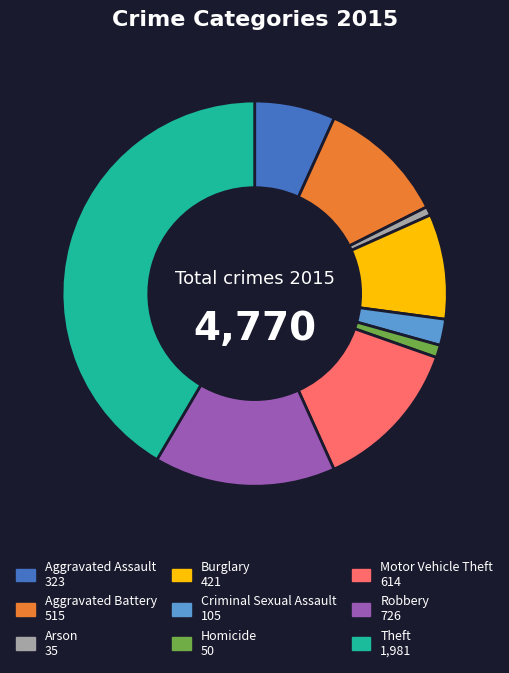

Does any single category account for the majority?

No